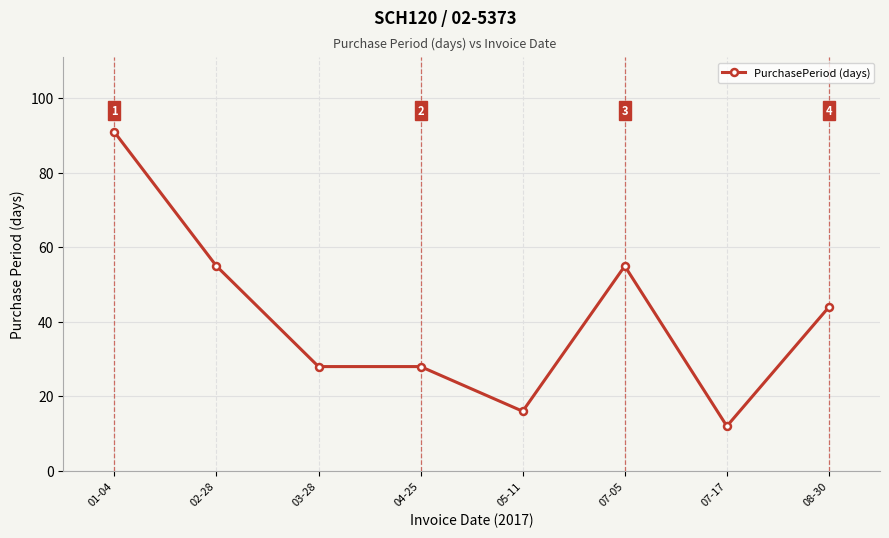

What is the average value?

41